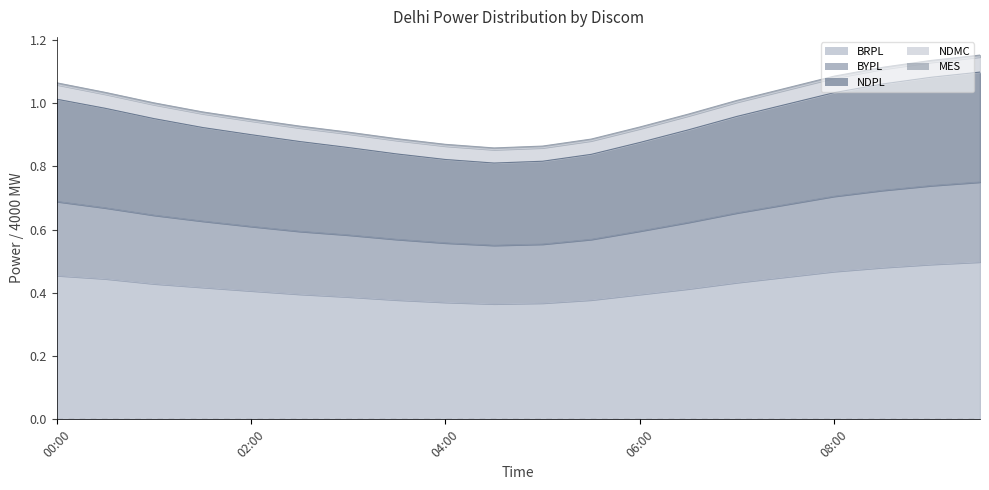

The value of BRPL at 08:00 is 0.6. True or false?

False